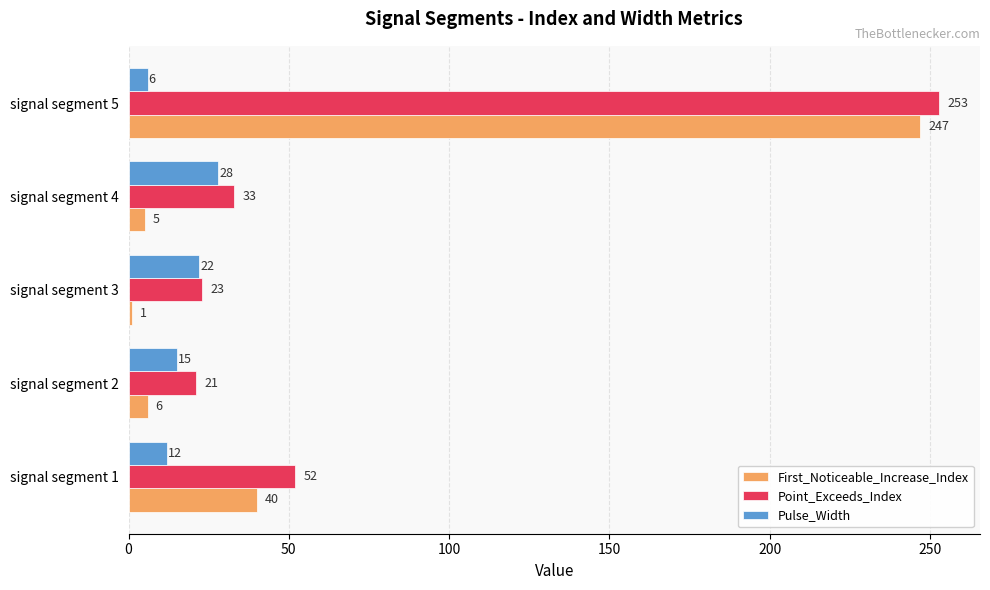

Which category has the lowest value in the First_Noticeable_Increase_Index series?

signal segment 3